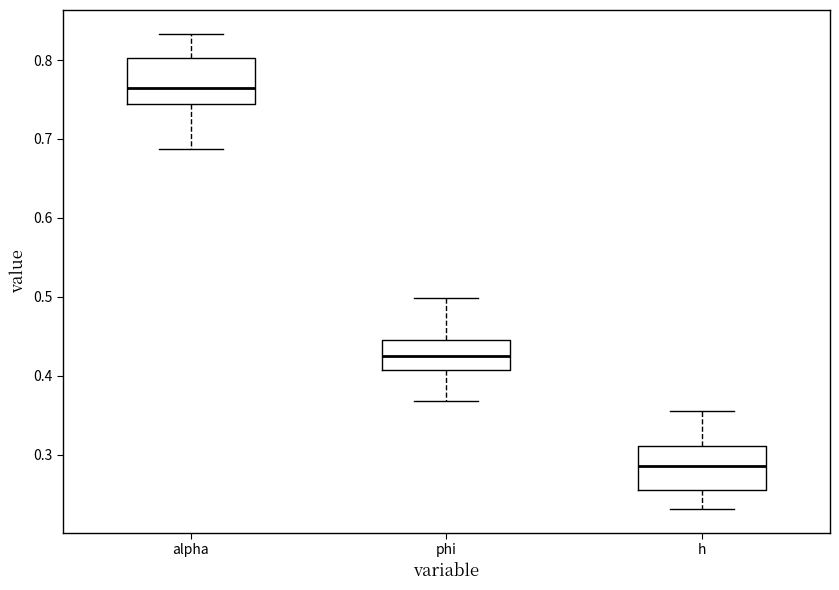

Reading left to right, read every box against the y-axis: the position of its median line, the range the box covers, and the ends of its whiskers. The values are not printed on the chart, so give them approximately, as read against the axis.

alpha: median 0.76, box 0.74 to 0.80, whiskers 0.69 to 0.83
phi: median 0.43, box 0.41 to 0.45, whiskers 0.37 to 0.50
h: median 0.29, box 0.25 to 0.31, whiskers 0.23 to 0.36